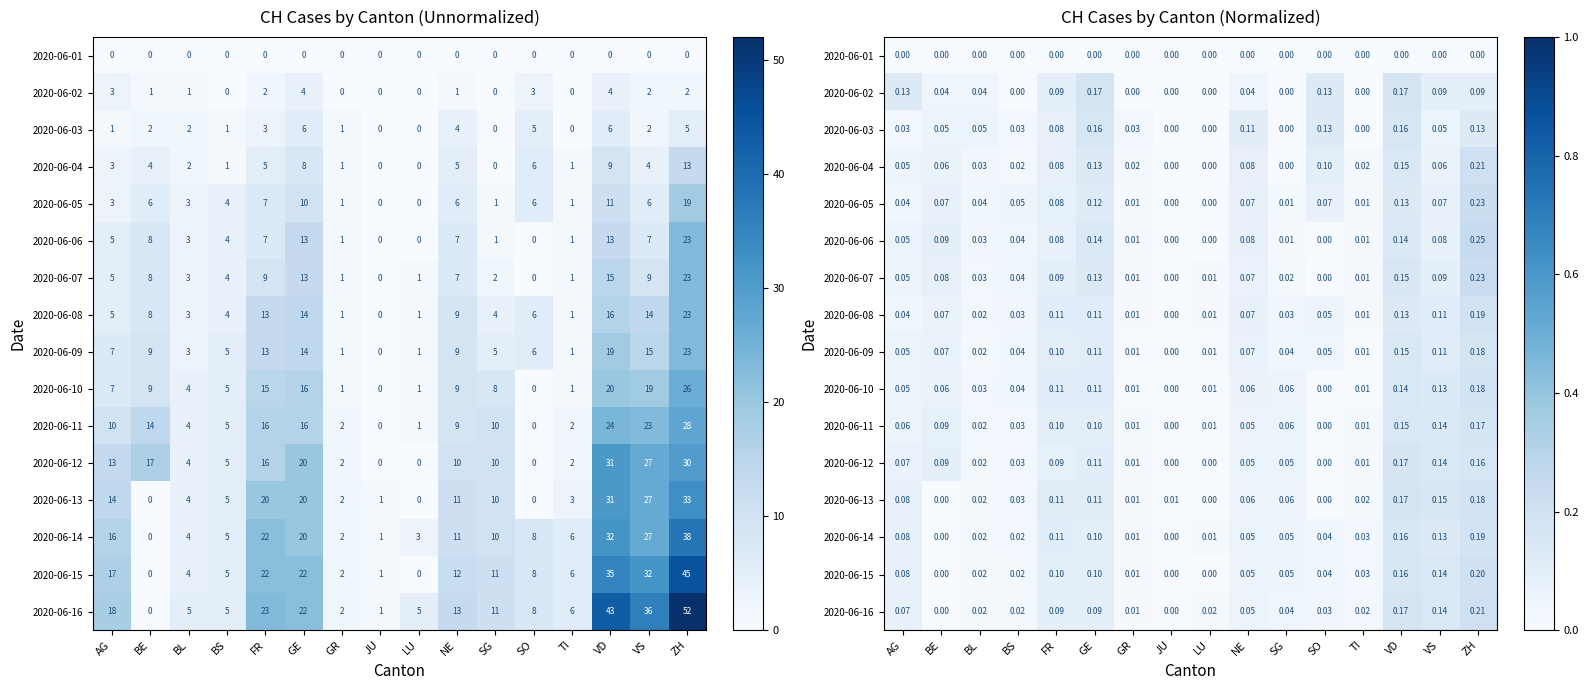

How many distinct data groups are displayed?

16